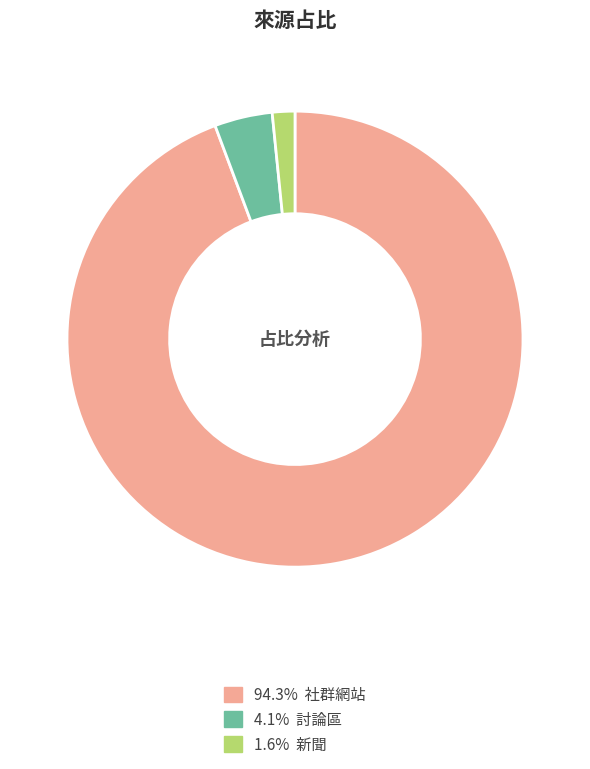

Is there any slice that represents more than half of the pie?

Yes